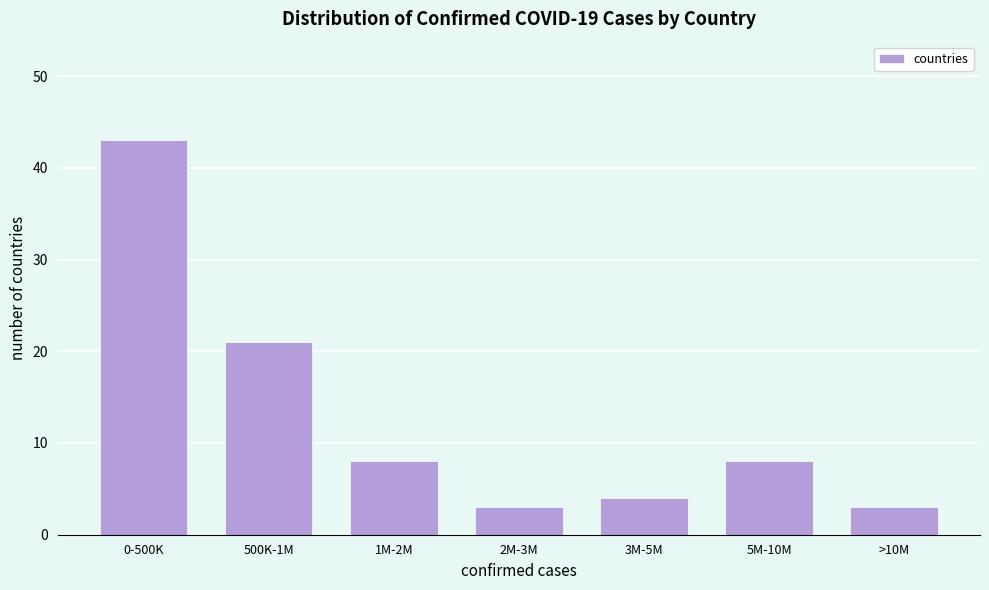

Reading left to right, what are all the values shown in this chart?

0-500K=43	500K-1M=21	1M-2M=8	2M-3M=3	3M-5M=4	5M-10M=8	>10M=3